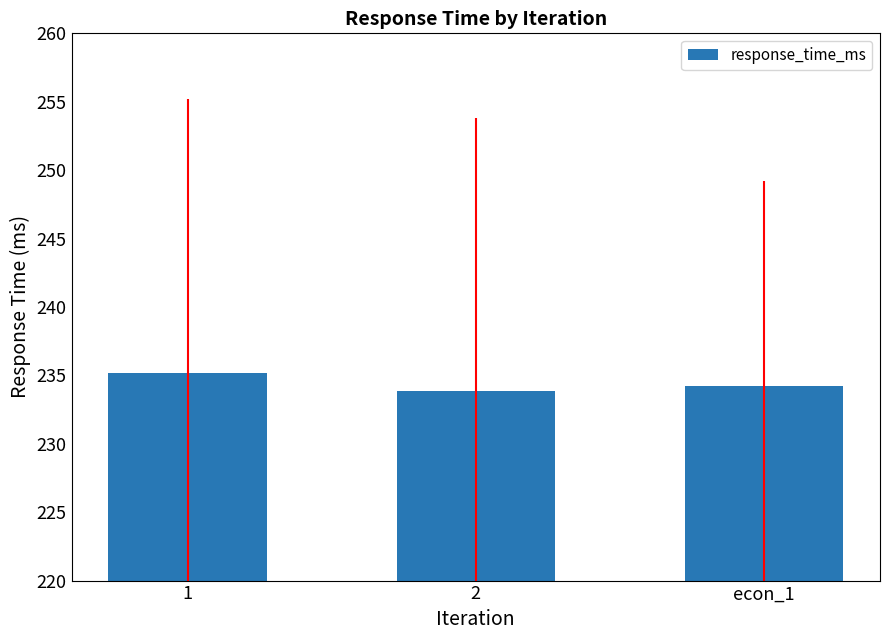

What is the sum of the values at 2 and 1?

469.0